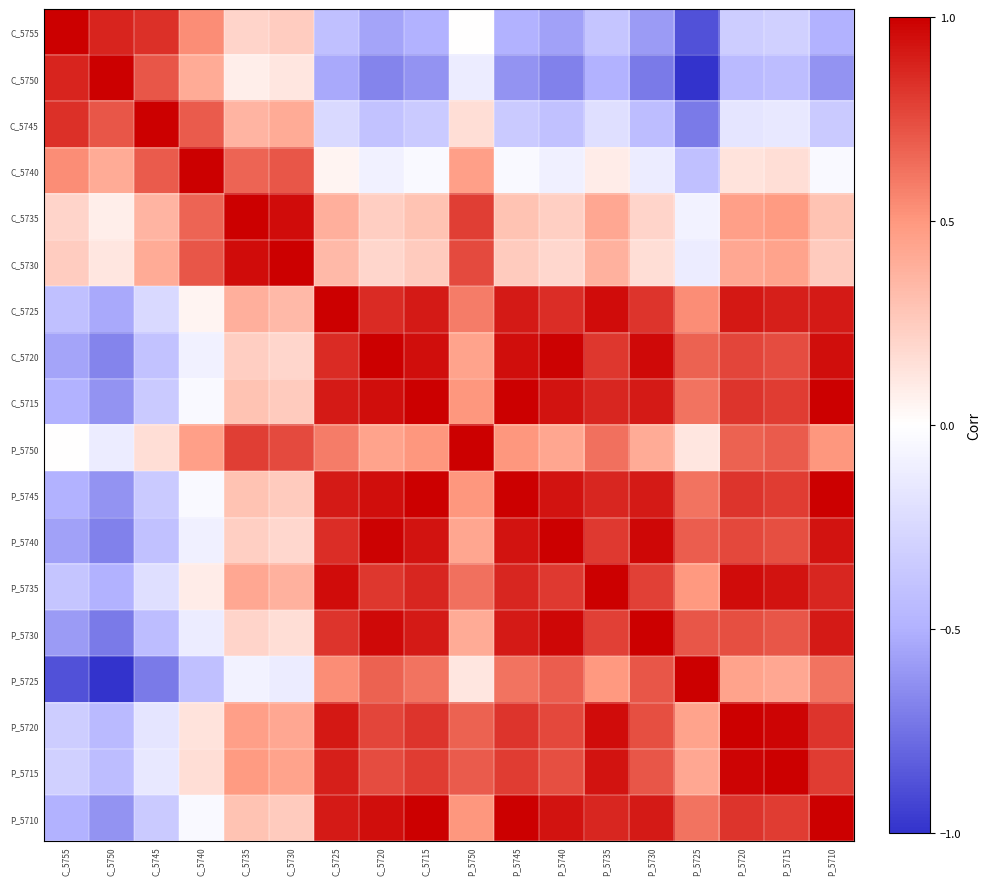

What is the maximum value shown in the chart?

1.0